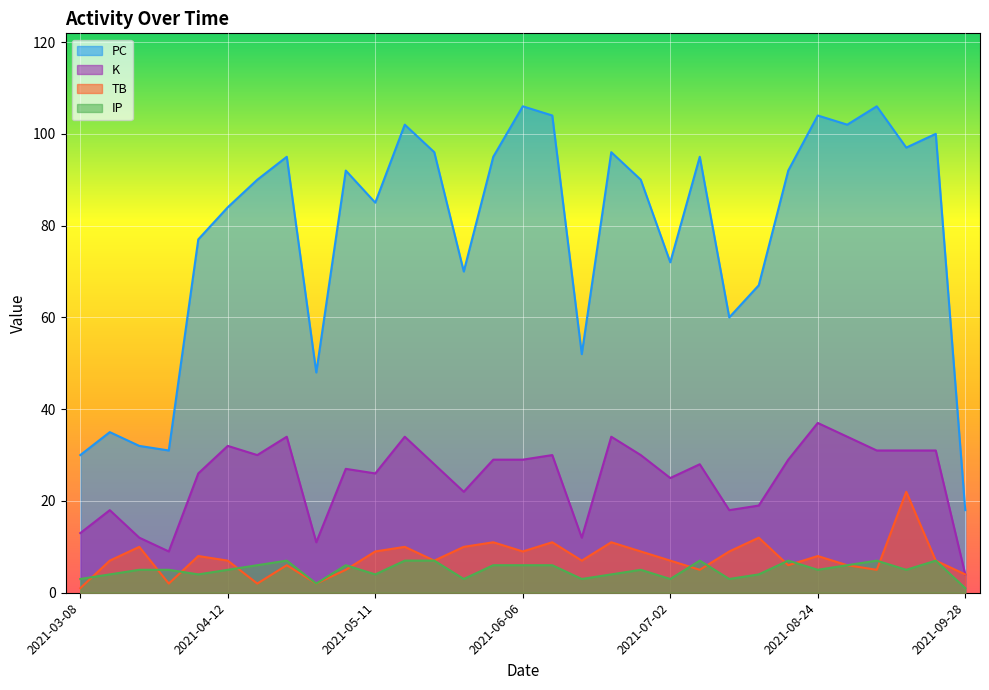

Between 2021-03-29 and 2021-05-27, which series saw the biggest shift?

PC